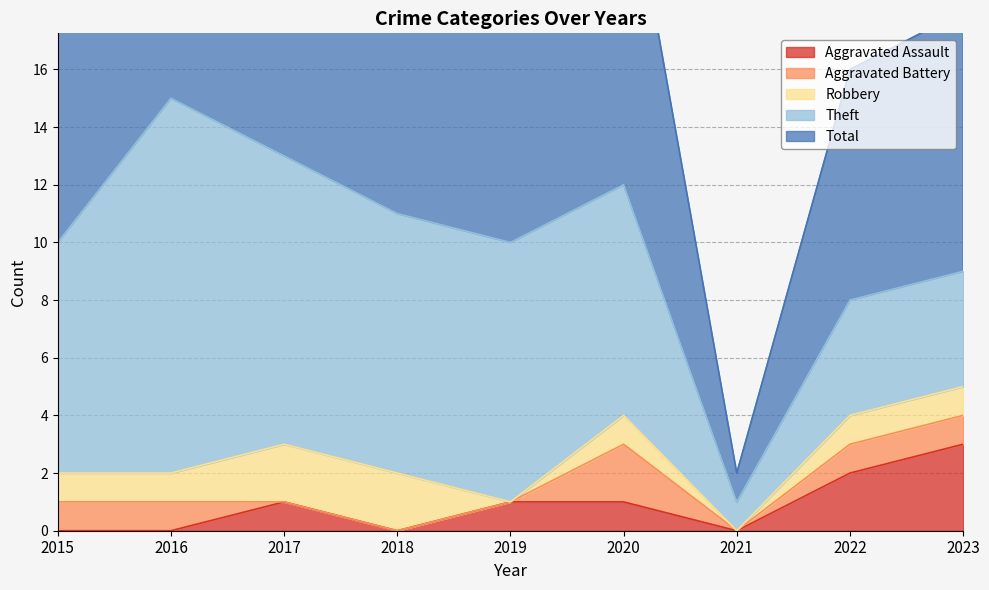

Reading right to left, list all the values displayed in this chart.

Aggravated Assault: 2023=3	2022=2	2021=0	2020=1	2019=1	2018=0	2017=1	2016=0	2015=0
Aggravated Battery: 2023=1	2022=1	2021=0	2020=2	2019=0	2018=0	2017=0	2016=1	2015=1
Robbery: 2023=1	2022=1	2021=0	2020=1	2019=0	2018=2	2017=2	2016=1	2015=1
Theft: 2023=4	2022=4	2021=1	2020=8	2019=9	2018=9	2017=10	2016=13	2015=8
Total: 2023=9	2022=8	2021=1	2020=12	2019=10	2018=13	2017=13	2016=15	2015=10